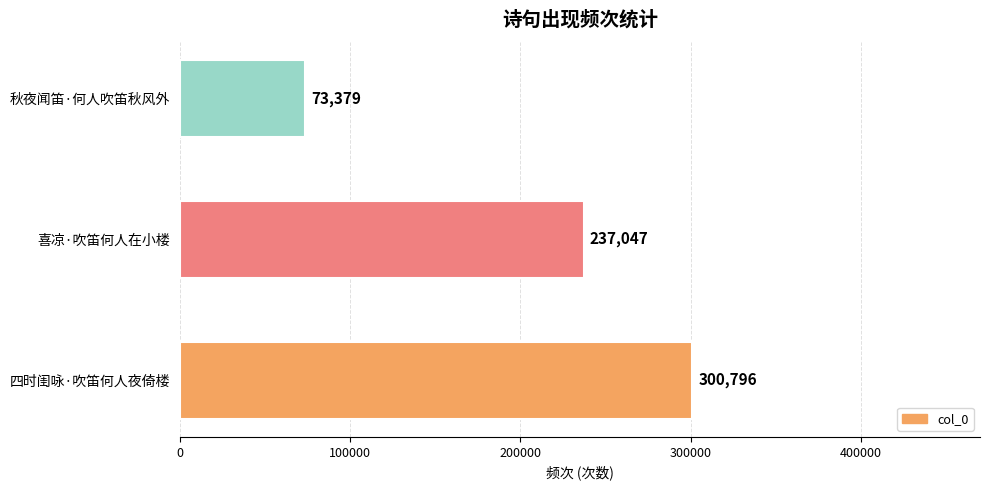

Reading top to bottom, what are all the values shown in this chart?

73379	237047	300796